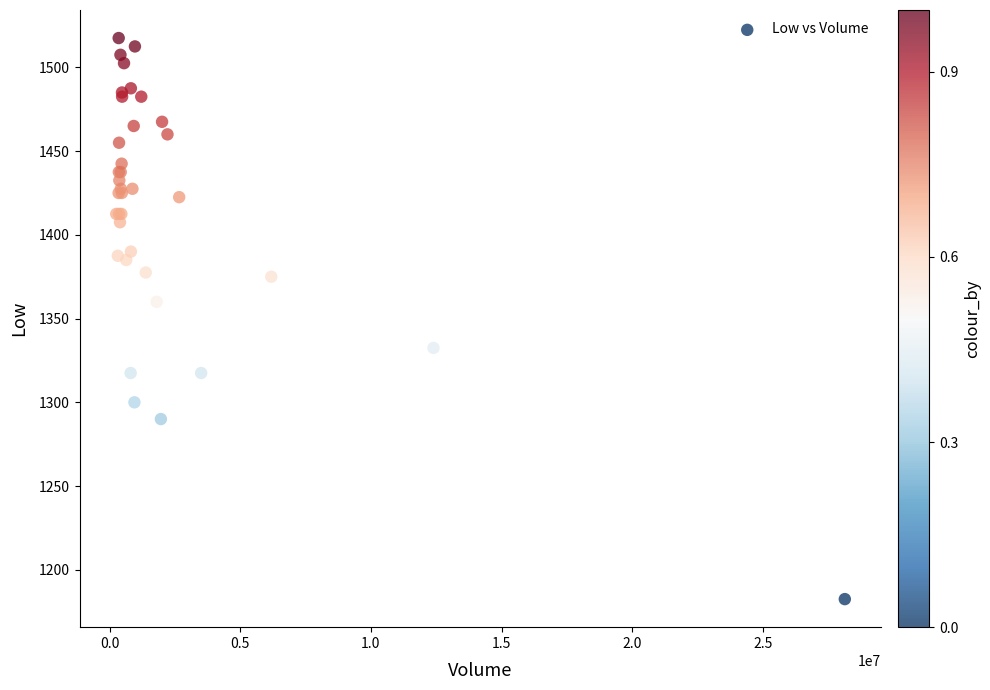

What Y value in the scatter plot is closest to 1350?

1360.0